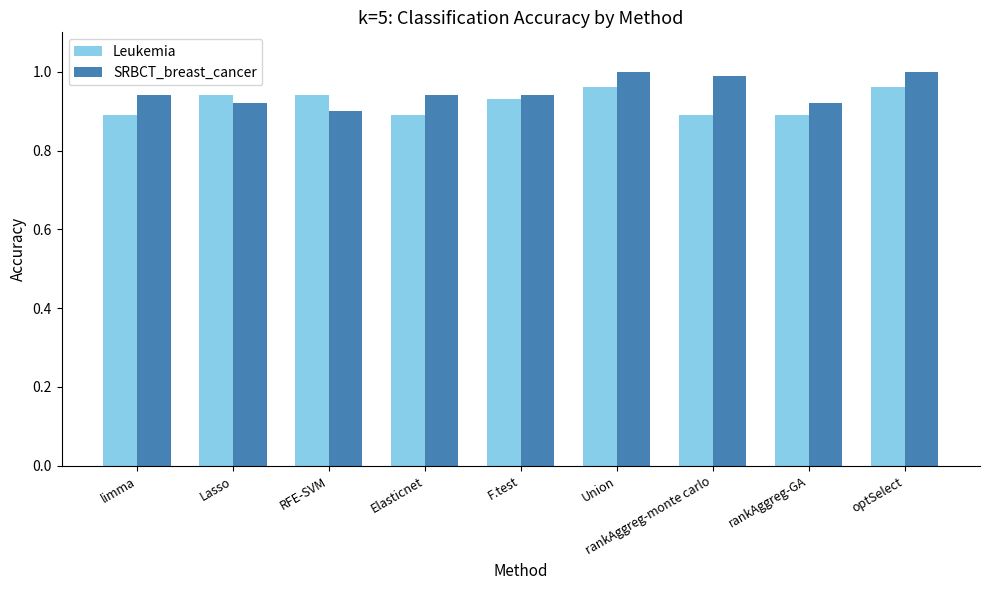

How many bars are there in each group?

2